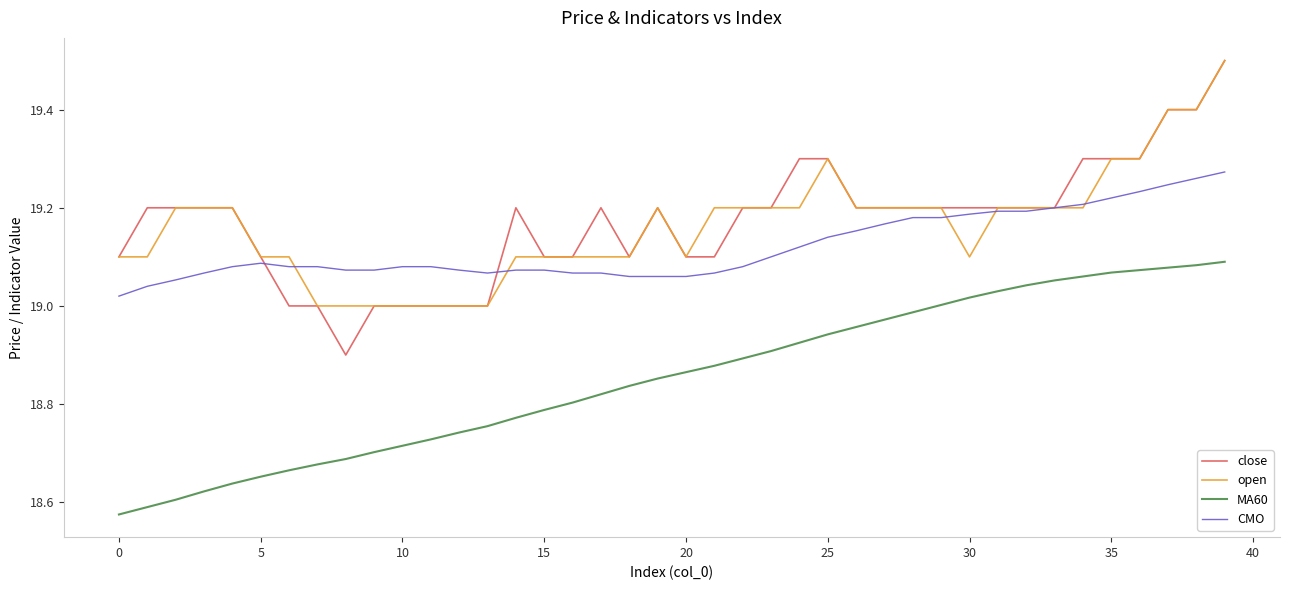

True or false: close and MA60 intersect in this chart.

False